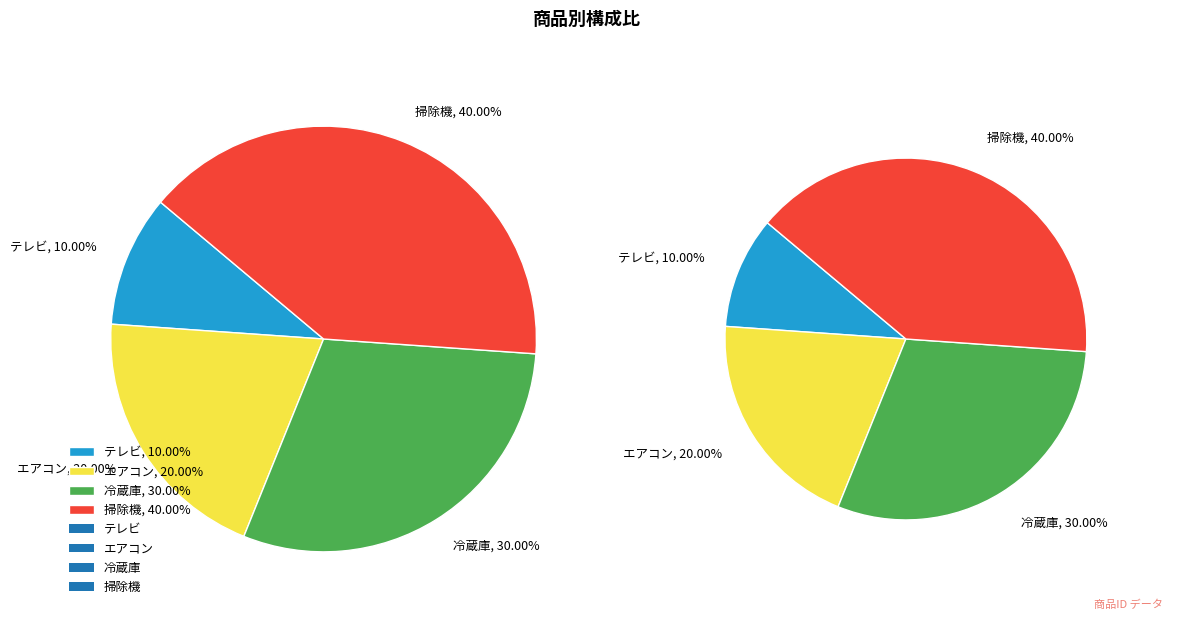

Which has a higher value, 冷蔵庫 or エアコン?

冷蔵庫